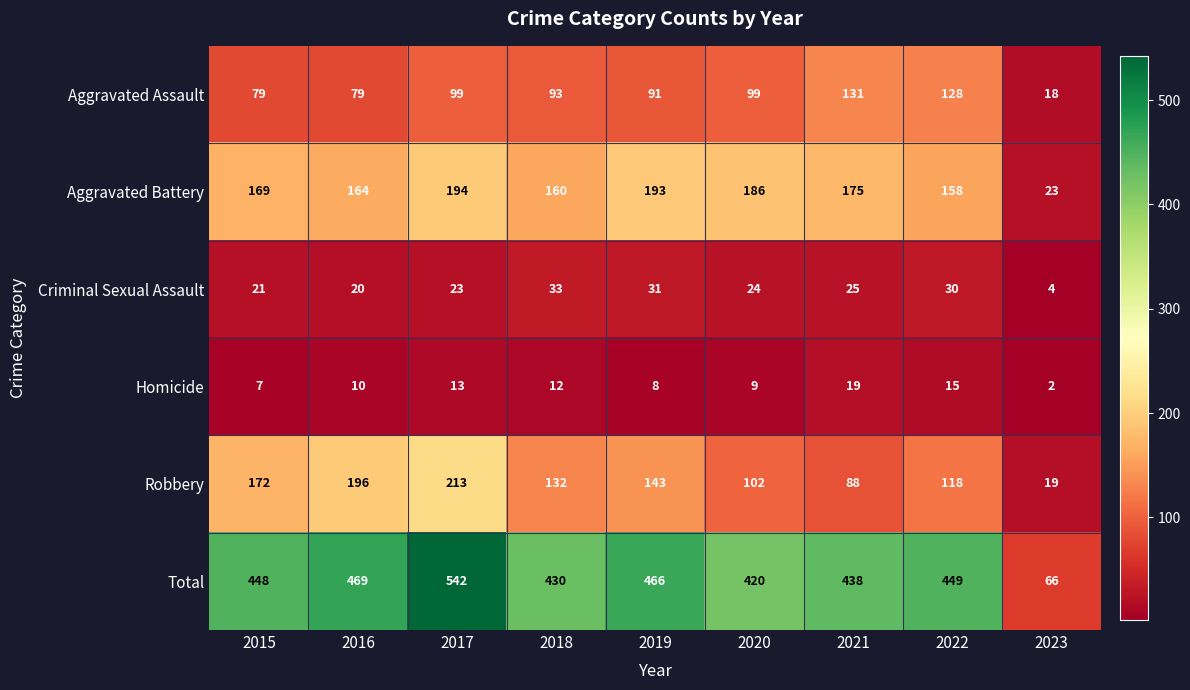

Which category has the lowest value in the Criminal Sexual Assault series?

2023